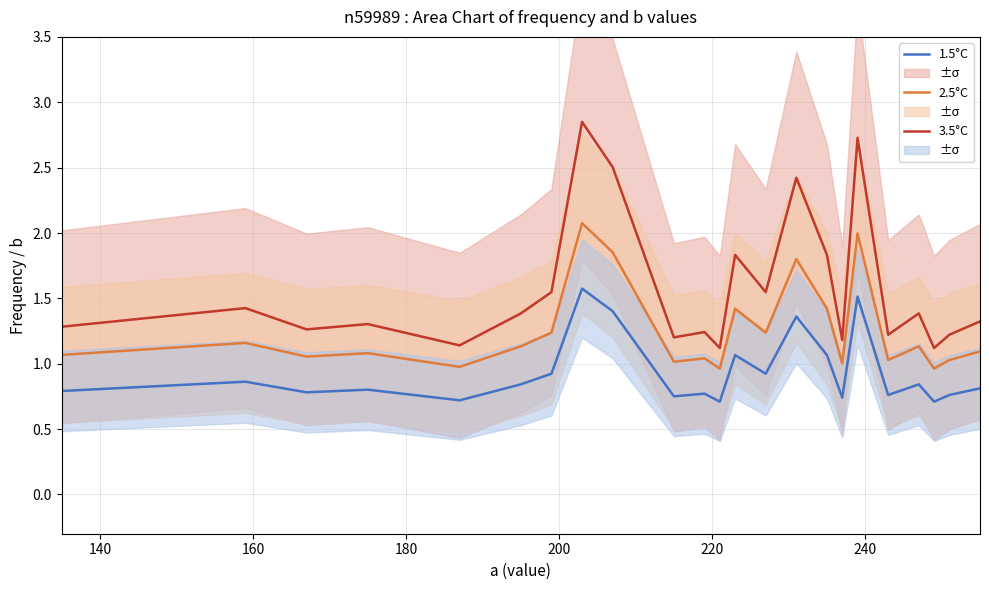

True or false: 3.5°C and 2.5°C cross at least once.

False